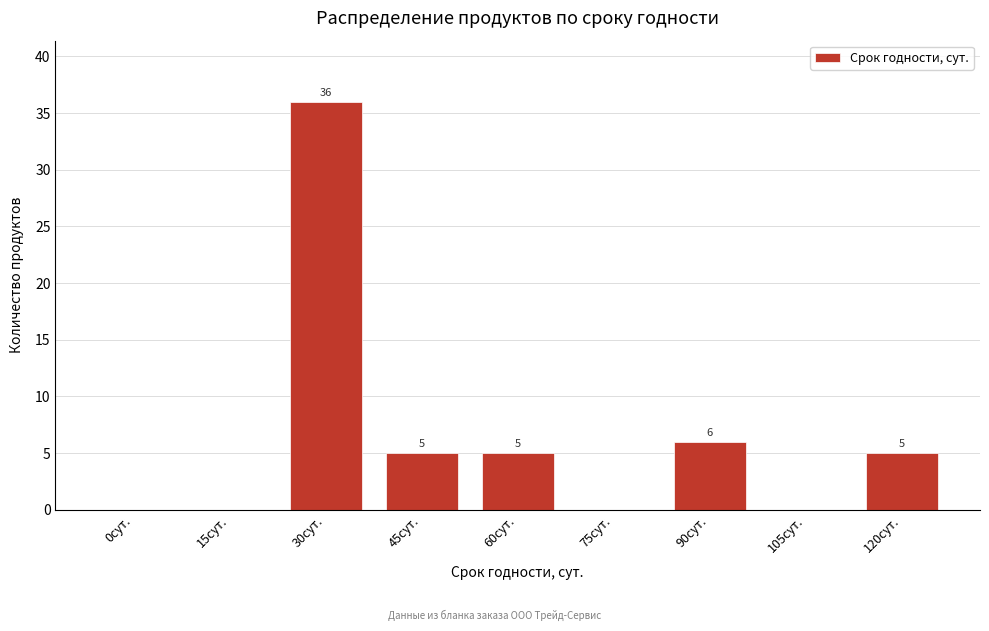

Reading left to right, extract all data points from this chart.

0сут.=0	15сут.=0	30сут.=36	45сут.=5	60сут.=5	75сут.=0	90сут.=6	105сут.=0	120сут.=5